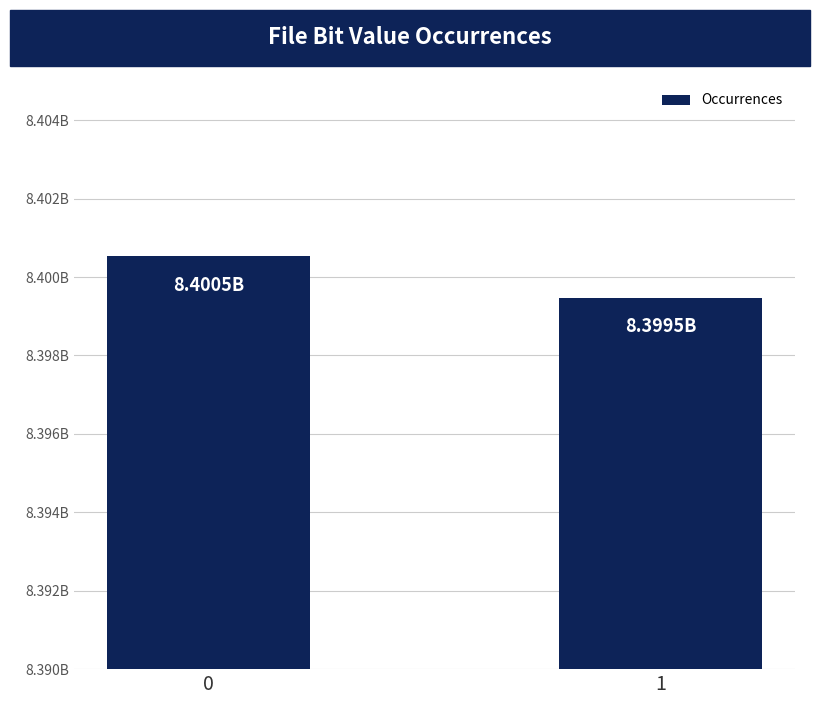

Are the bars horizontal?

No